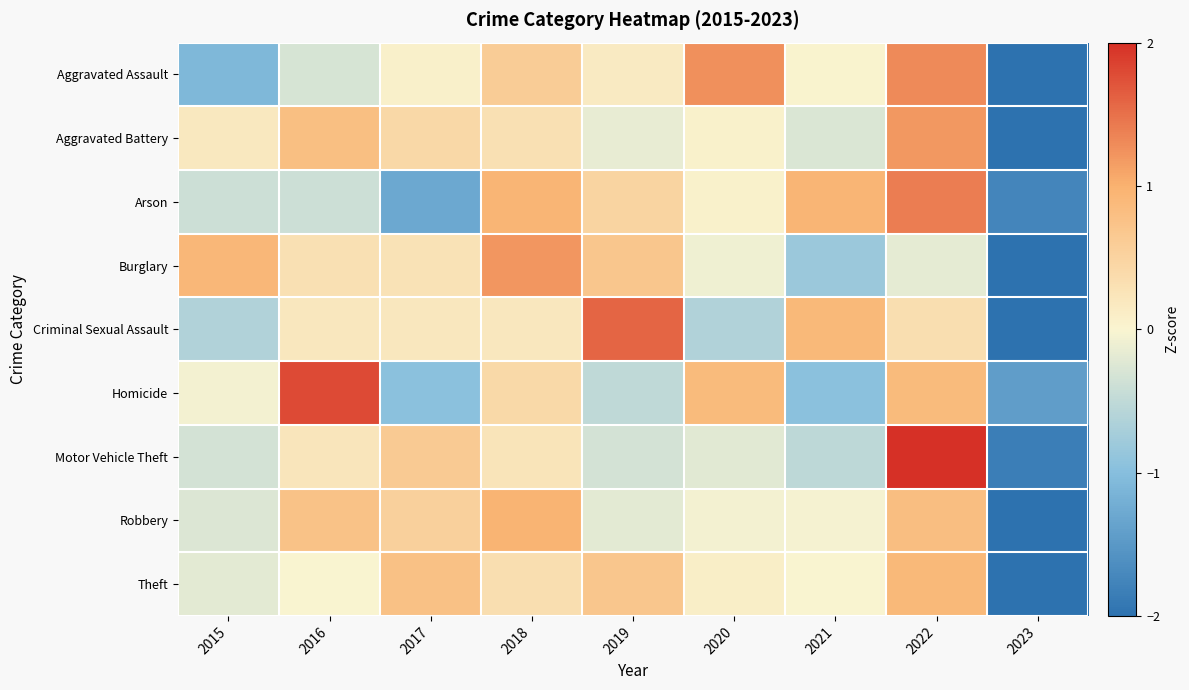

What is the total value across all series at 2023?

-19.2